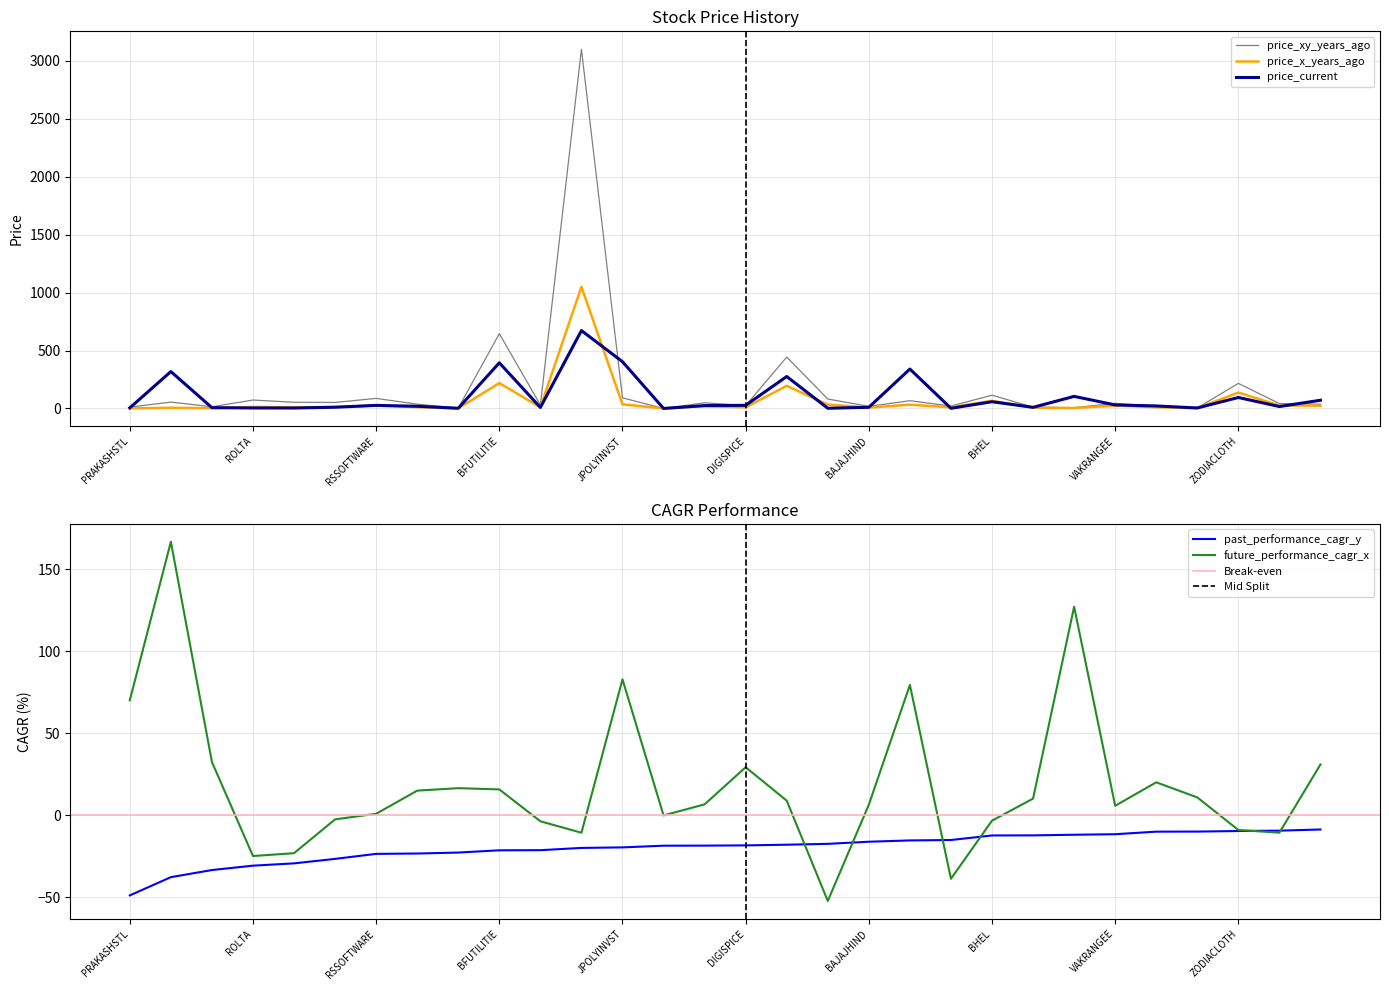

How many interior local peaks does the price_current series have?

9